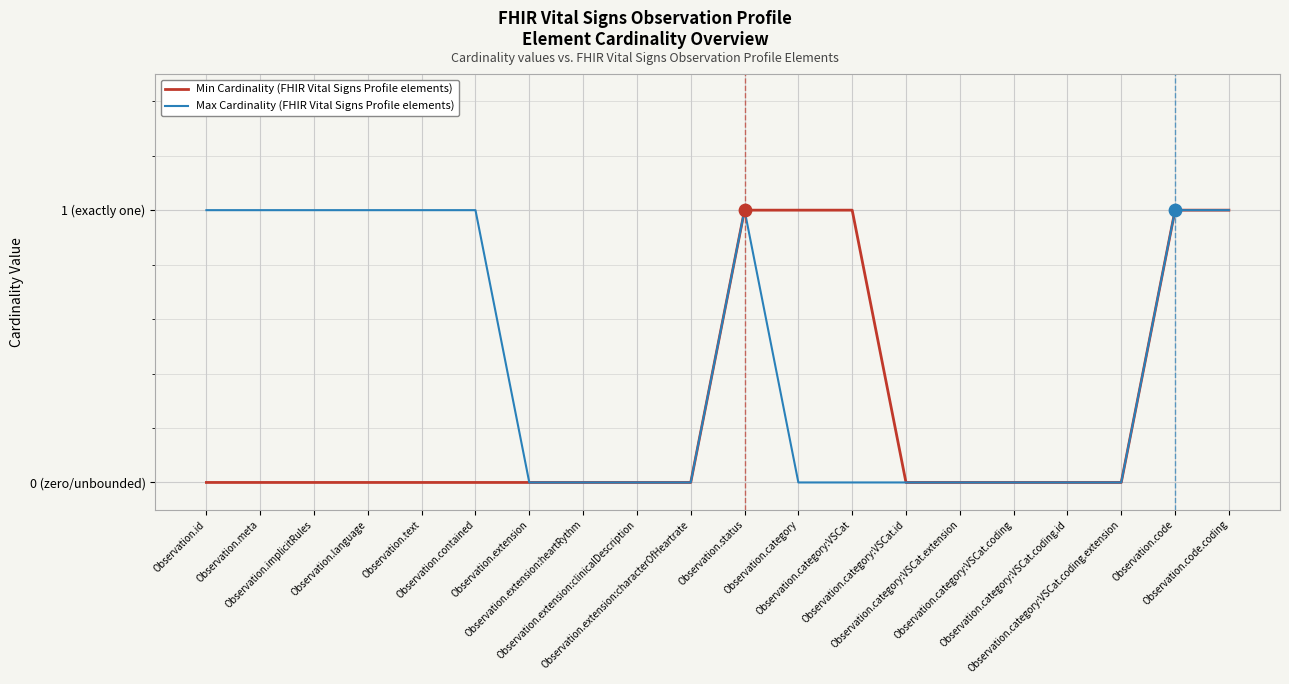

What are all the series names shown in the legend?

Min Cardinality (FHIR Vital Signs Profile elements), Max Cardinality (FHIR Vital Signs Profile elements)